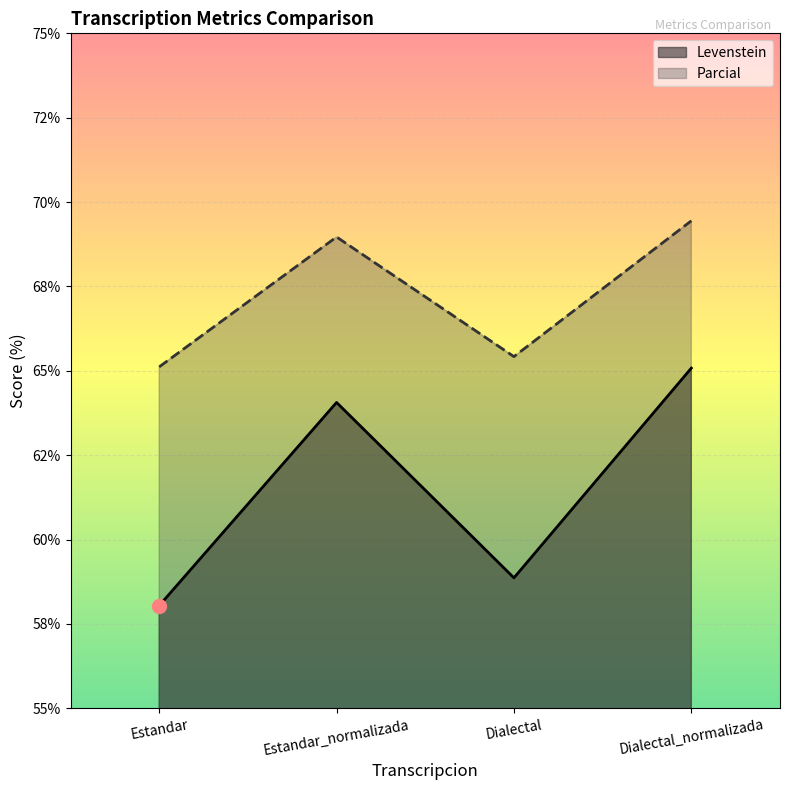

What is the sum of all Levenstein values?

246.0